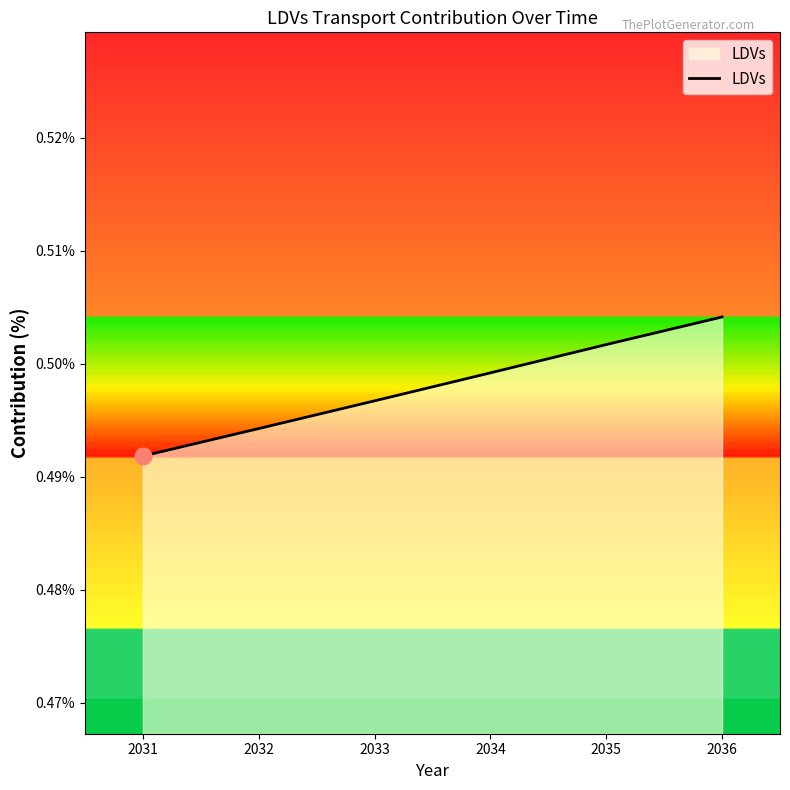

List the labels in order of value, largest first.

2036, 2035, 2034, 2033, 2032, 2031